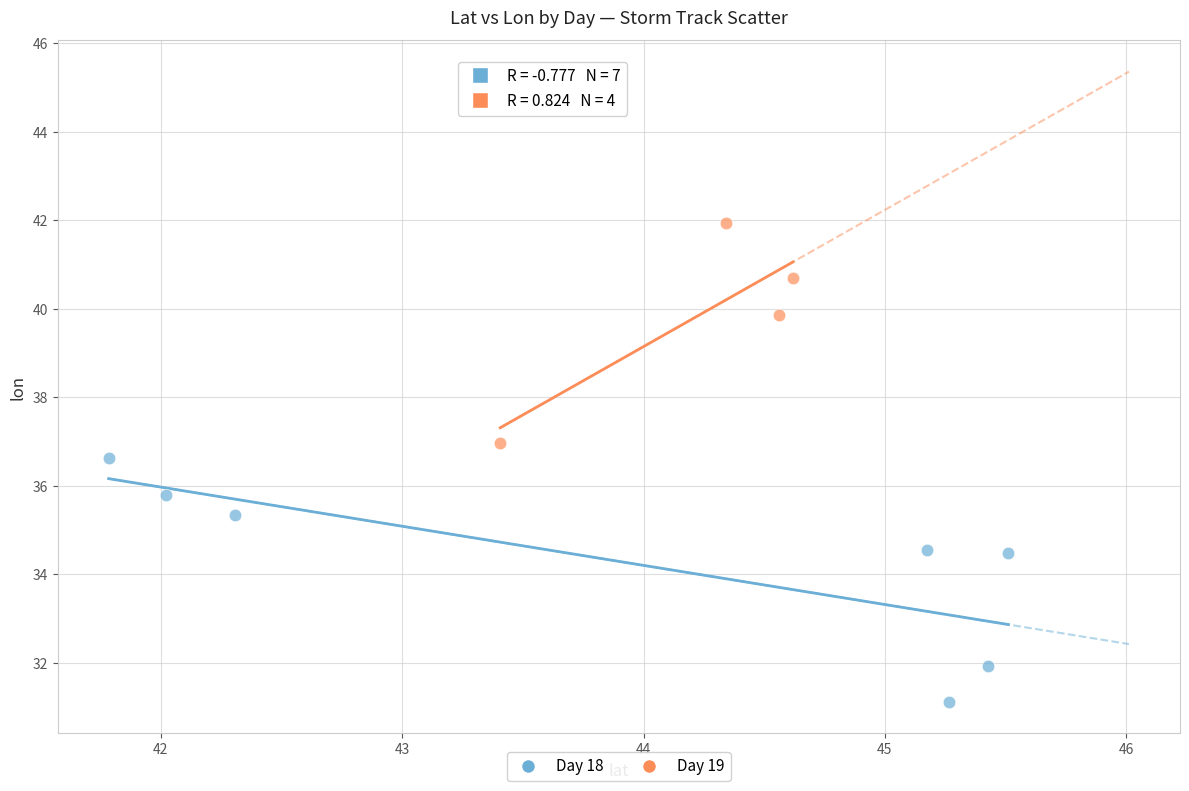

Which series contains the lowest Y value?

Day 18